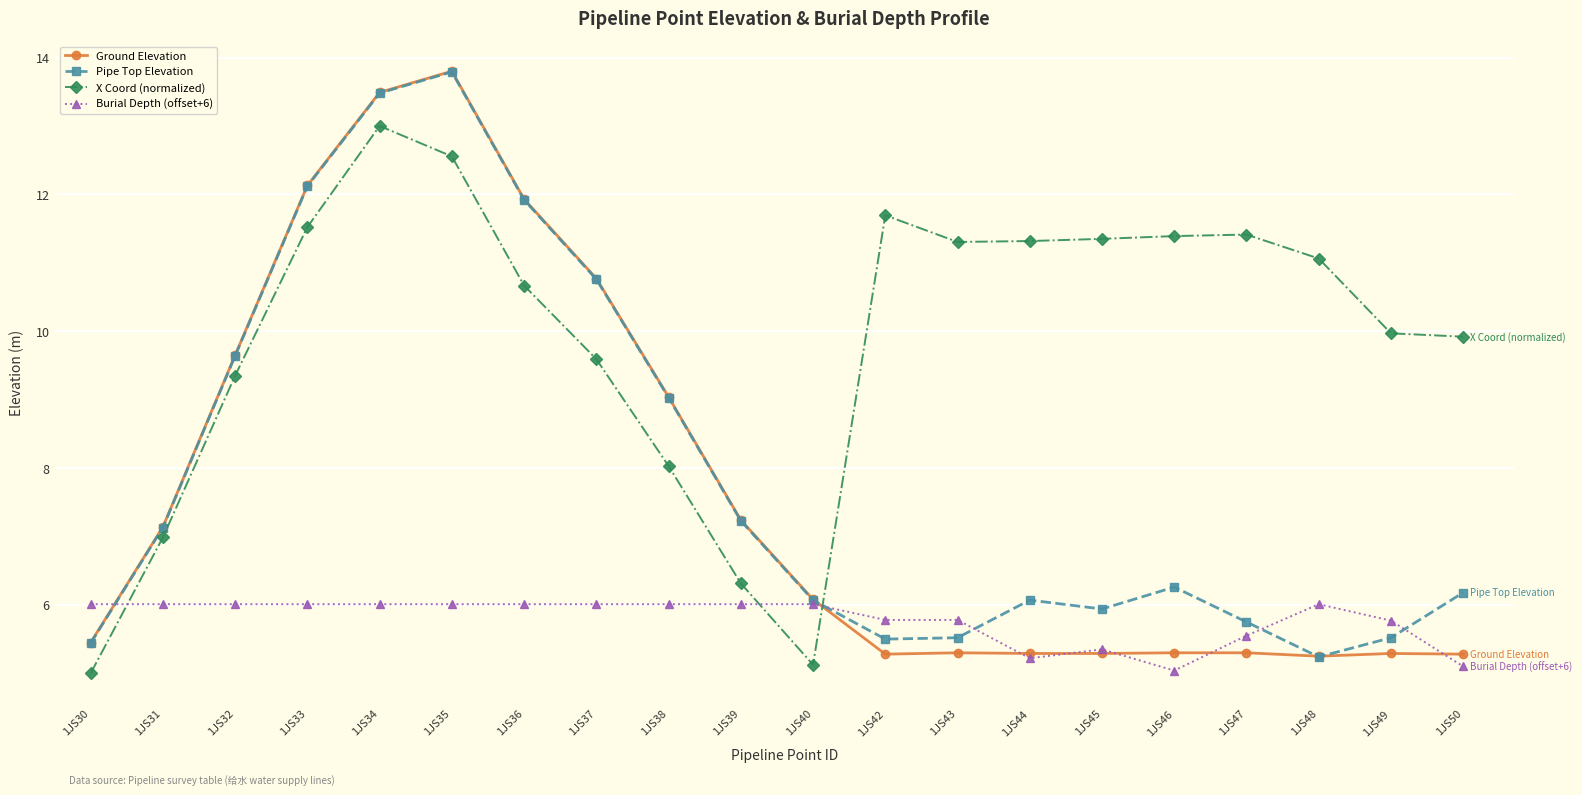

At which label does Pipe Top Elevation reach its minimum?

1JS48